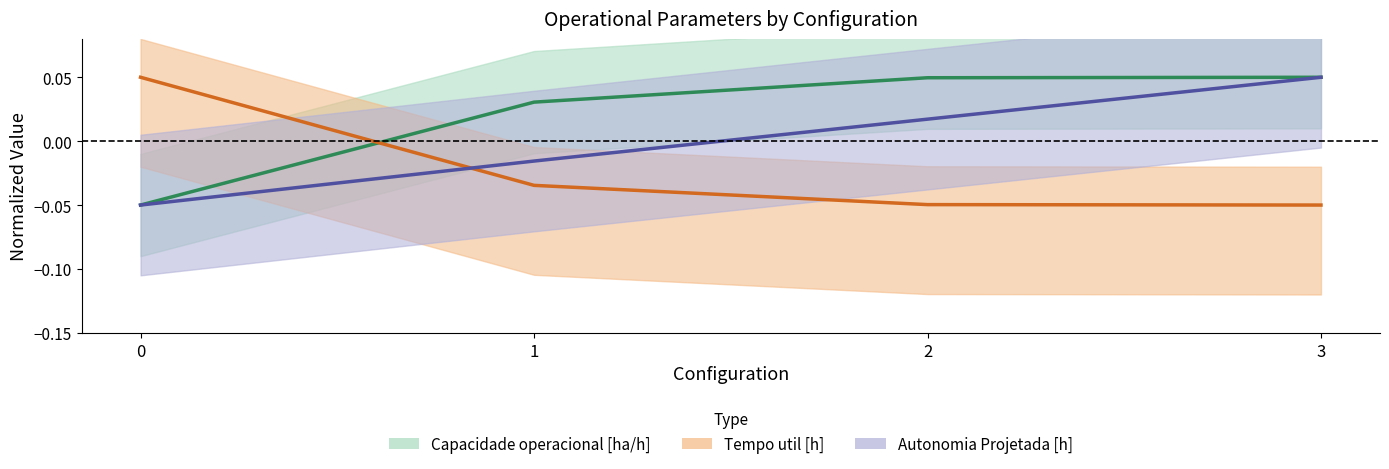

The value of Capacidade operacional [ha/h] at 2 is 0.0. True or false?

True